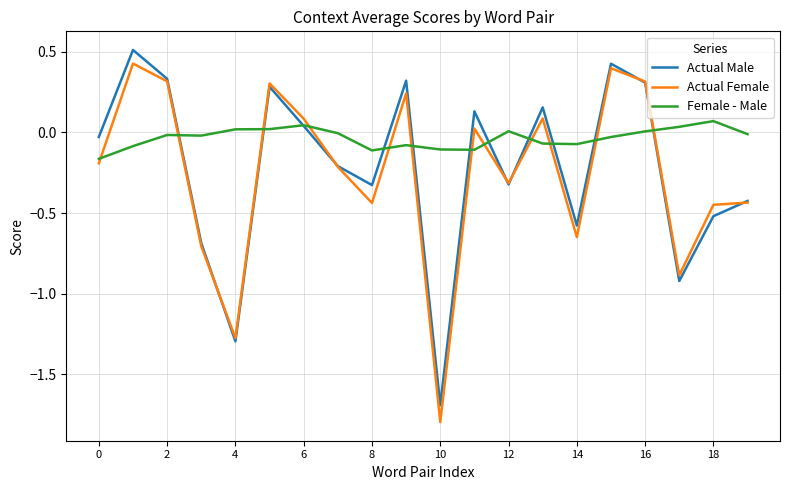

What is the lowest value of the Actual Female series?

-1.8